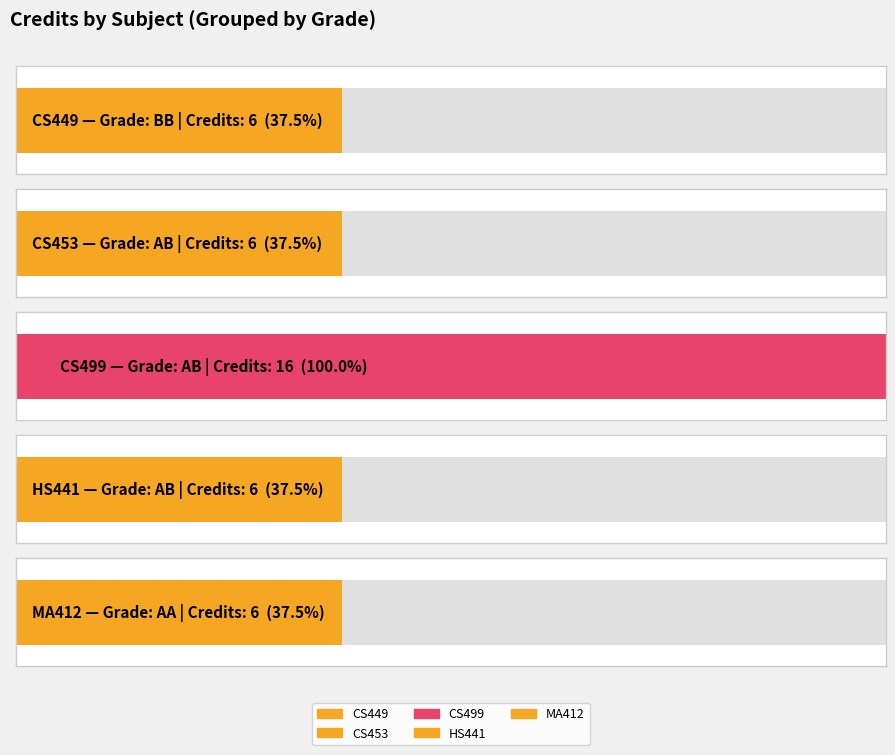

Reading right to left, list all the values displayed in this chart.

6	6	16	6	6